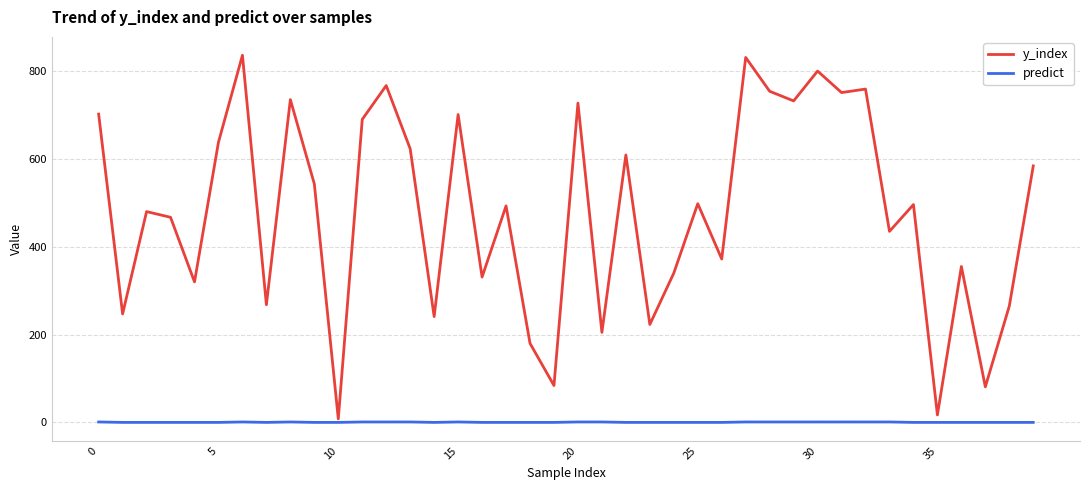

What is the difference between the maximum and minimum values in the predict series?

1